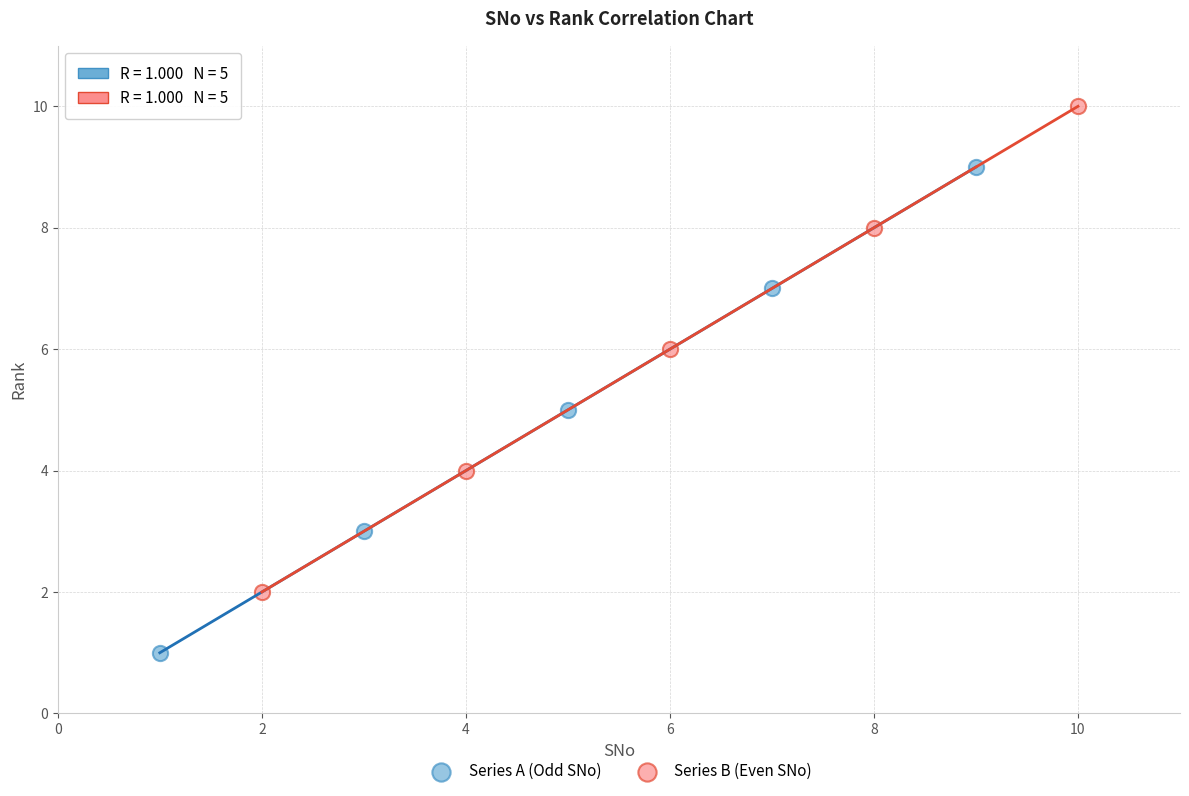

Which series reaches the minimum Y coordinate?

Series A (Odd SNo)